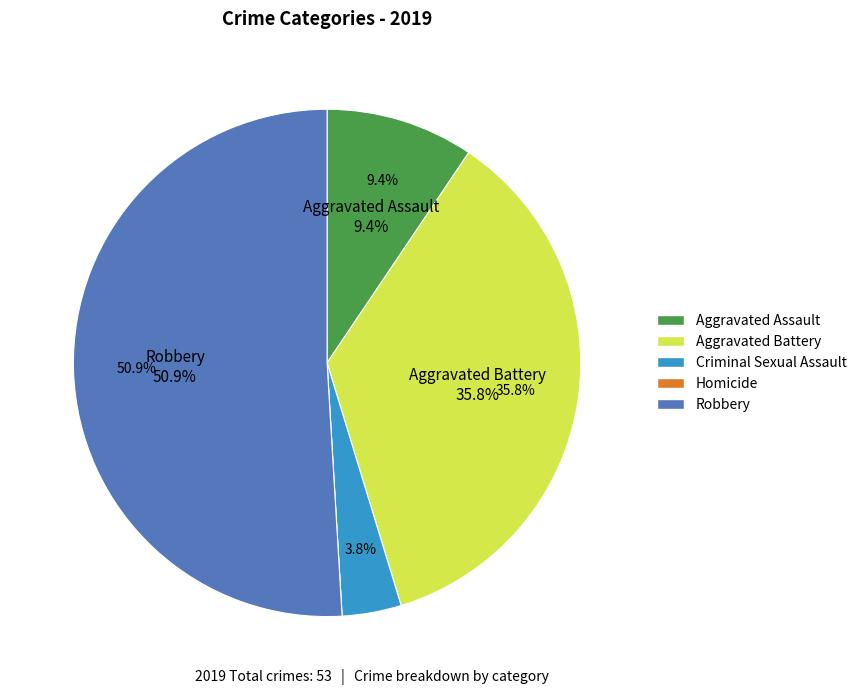

Is it true that Homicide is 0% of the pie?

True